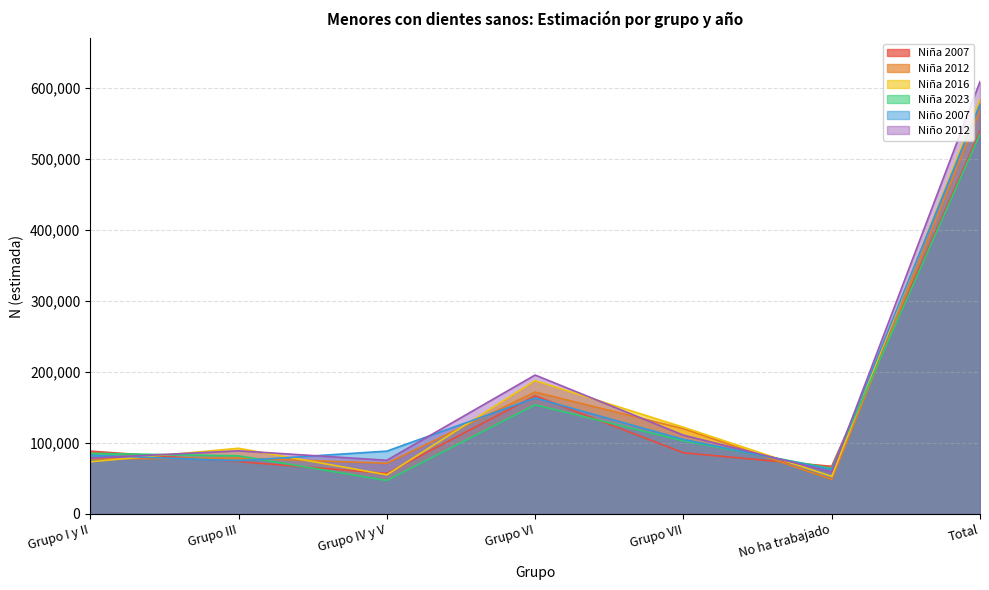

What is the difference between the highest and lowest values at No ha trabajado?

18409